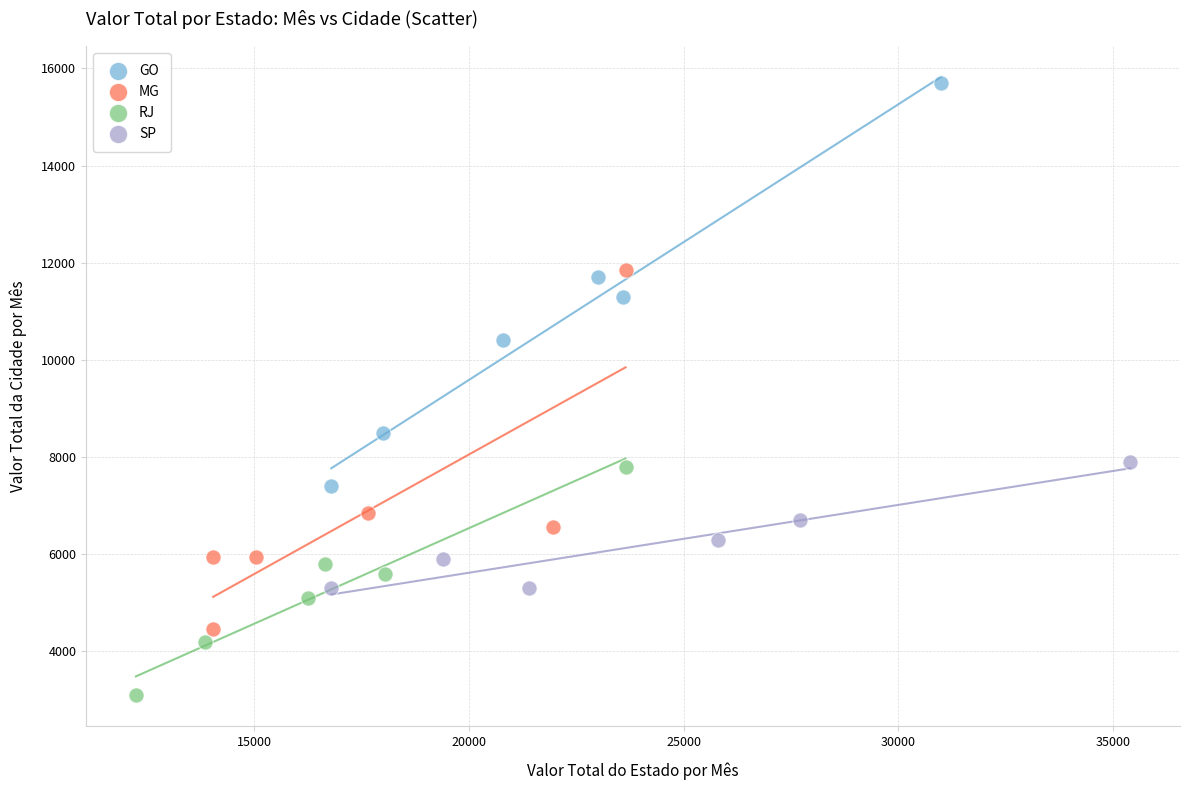

What are all the series names shown in the legend?

GO, MG, RJ, SP